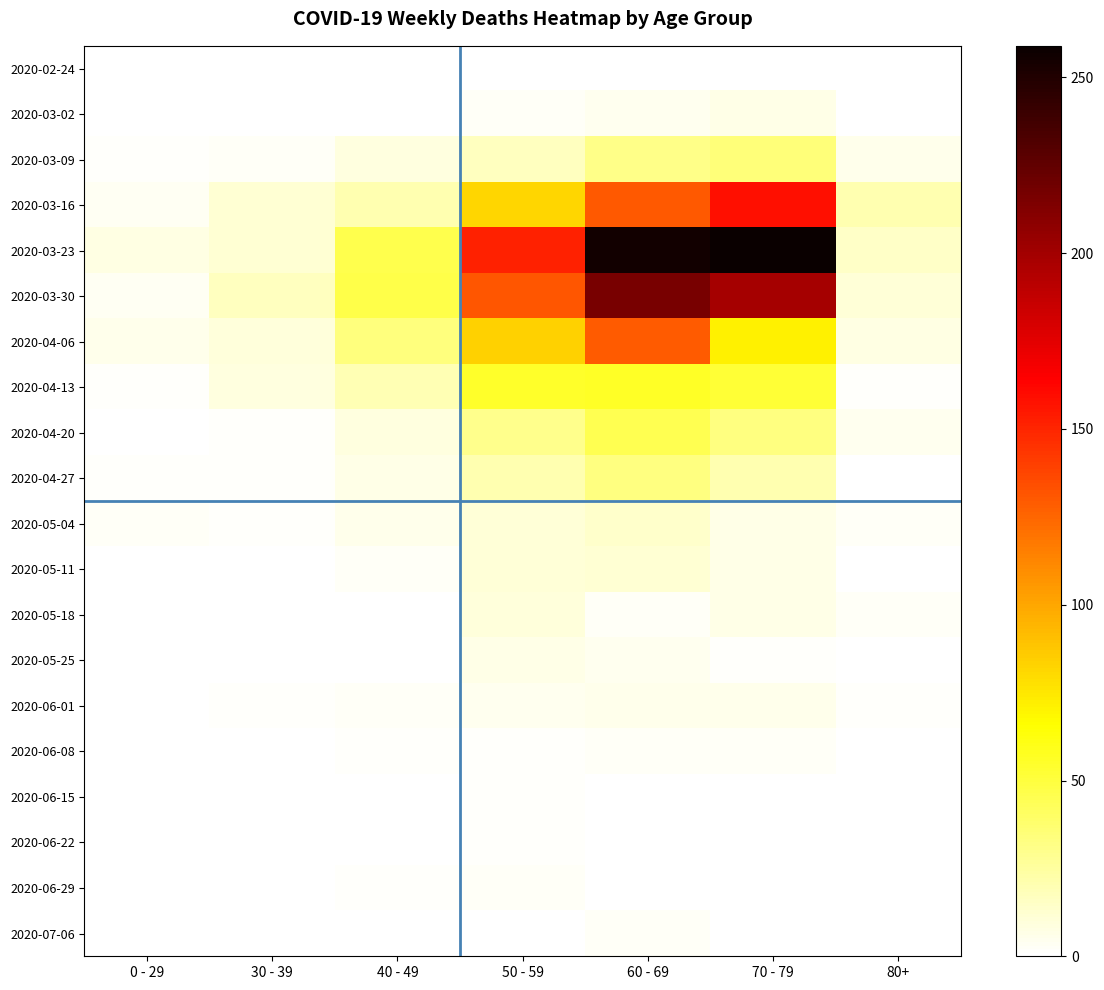

Reading right to left, transcribe all the data shown in this chart.

2020-02-24: 80+=0	70 - 79=1	60 - 69=1	50 - 59=1	40 - 49=1	30 - 39=0	0 - 29=0
2020-03-02: 80+=1	70 - 79=7	60 - 69=5	50 - 59=3	40 - 49=1	30 - 39=1	0 - 29=0
2020-03-09: 80+=6	70 - 79=35	60 - 69=31	50 - 59=17	40 - 49=9	30 - 39=3	0 - 29=2
2020-03-16: 80+=21	70 - 79=158	60 - 69=130	50 - 59=81	40 - 49=21	30 - 39=12	0 - 29=4
2020-03-23: 80+=15	70 - 79=259	60 - 69=255	50 - 59=151	40 - 49=46	30 - 39=12	0 - 29=8
2020-03-30: 80+=11	70 - 79=199	60 - 69=216	50 - 59=131	40 - 49=47	30 - 39=17	0 - 29=4
2020-04-06: 80+=8	70 - 79=71	60 - 69=129	50 - 59=83	40 - 49=34	30 - 39=10	0 - 29=6
2020-04-13: 80+=2	70 - 79=52	60 - 69=56	50 - 59=55	40 - 49=20	30 - 39=9	0 - 29=2
2020-04-20: 80+=5	70 - 79=33	60 - 69=45	50 - 59=30	40 - 49=9	30 - 39=2	0 - 29=1
2020-04-27: 80+=0	70 - 79=21	60 - 69=33	50 - 59=21	40 - 49=7	30 - 39=2	0 - 29=2
2020-05-04: 80+=3	70 - 79=7	60 - 69=14	50 - 59=11	40 - 49=6	30 - 39=2	0 - 29=3
2020-05-11: 80+=0	70 - 79=7	60 - 69=12	50 - 59=11	40 - 49=3	30 - 39=0	0 - 29=1
2020-05-18: 80+=3	70 - 79=7	60 - 69=3	50 - 59=10	40 - 49=0	30 - 39=1	0 - 29=0
2020-05-25: 80+=1	70 - 79=2	60 - 69=5	50 - 59=7	40 - 49=1	30 - 39=0	0 - 29=0
2020-06-01: 80+=2	70 - 79=6	60 - 69=6	50 - 59=5	40 - 49=3	30 - 39=2	0 - 29=0
2020-06-08: 80+=0	70 - 79=3	60 - 69=3	50 - 59=2	40 - 49=2	30 - 39=0	0 - 29=0
2020-06-15: 80+=1	70 - 79=1	60 - 69=1	50 - 59=2	40 - 49=1	30 - 39=0	0 - 29=0
2020-06-22: 80+=0	70 - 79=1	60 - 69=0	50 - 59=2	40 - 49=1	30 - 39=0	0 - 29=1
2020-06-29: 80+=0	70 - 79=0	60 - 69=0	50 - 59=3	40 - 49=2	30 - 39=0	0 - 29=0
2020-07-06: 80+=0	70 - 79=0	60 - 69=3	50 - 59=1	40 - 49=1	30 - 39=1	0 - 29=0